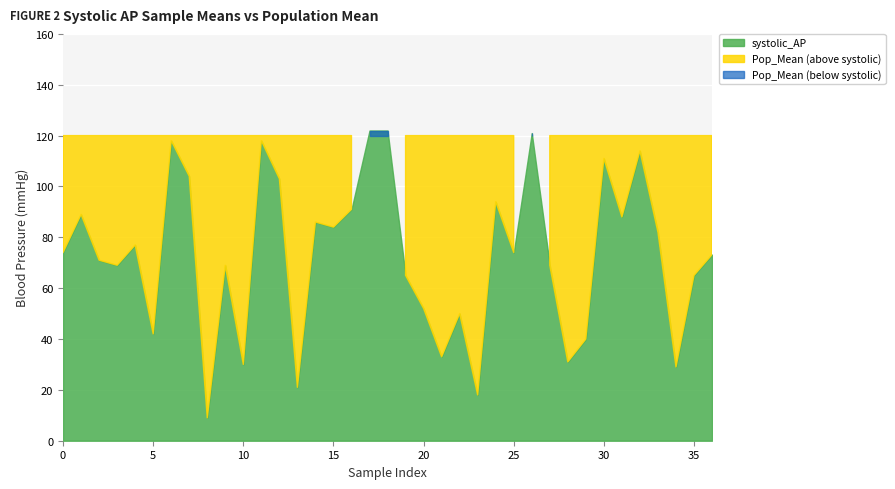

True or false: Pop_Mean has more than 1 interior local peaks.

False